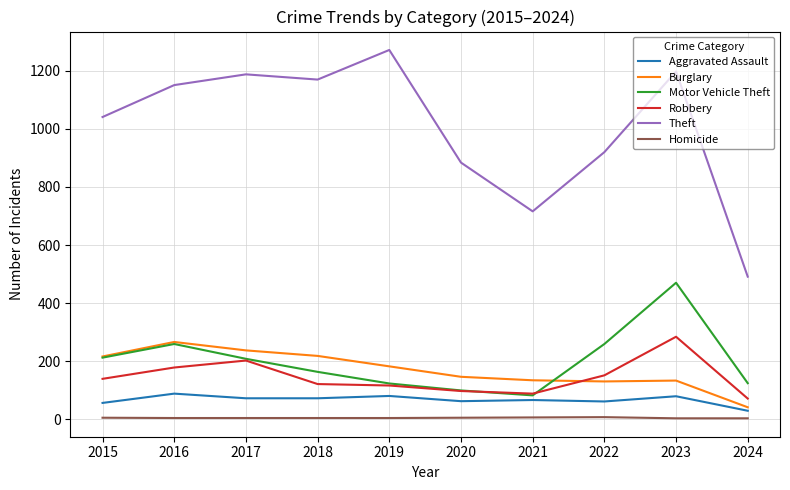

Which series has the largest total across all categories?

Theft